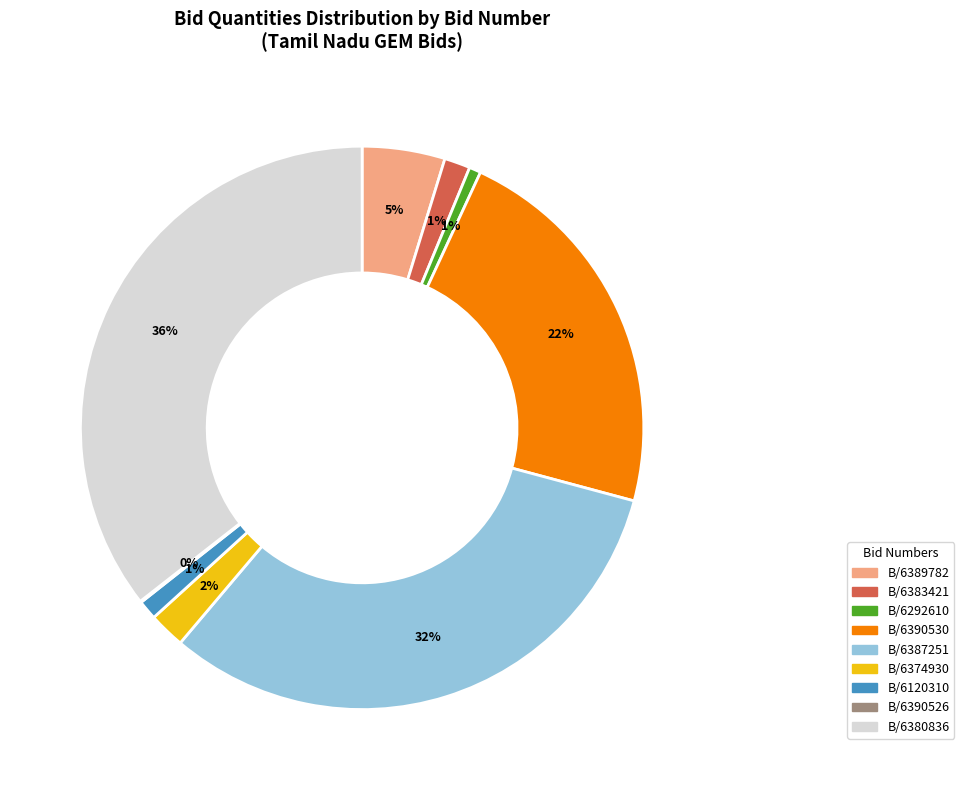

Does any single category account for the majority?

No